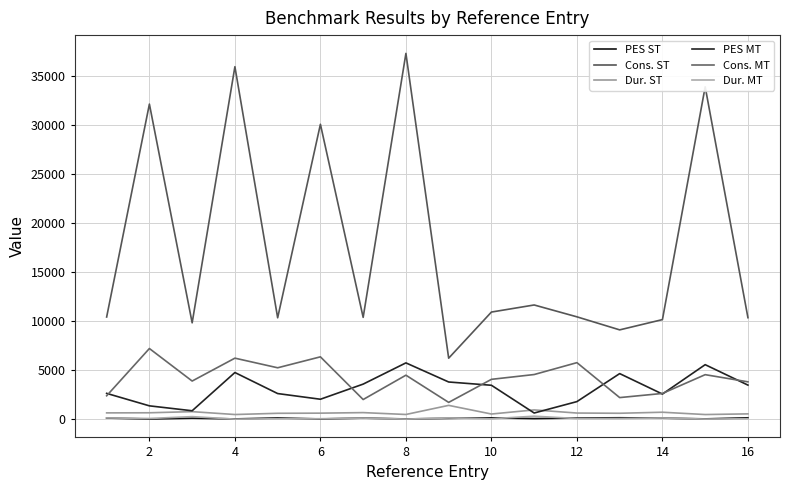

True or false: PES ST and Dur. ST intersect in this chart.

False